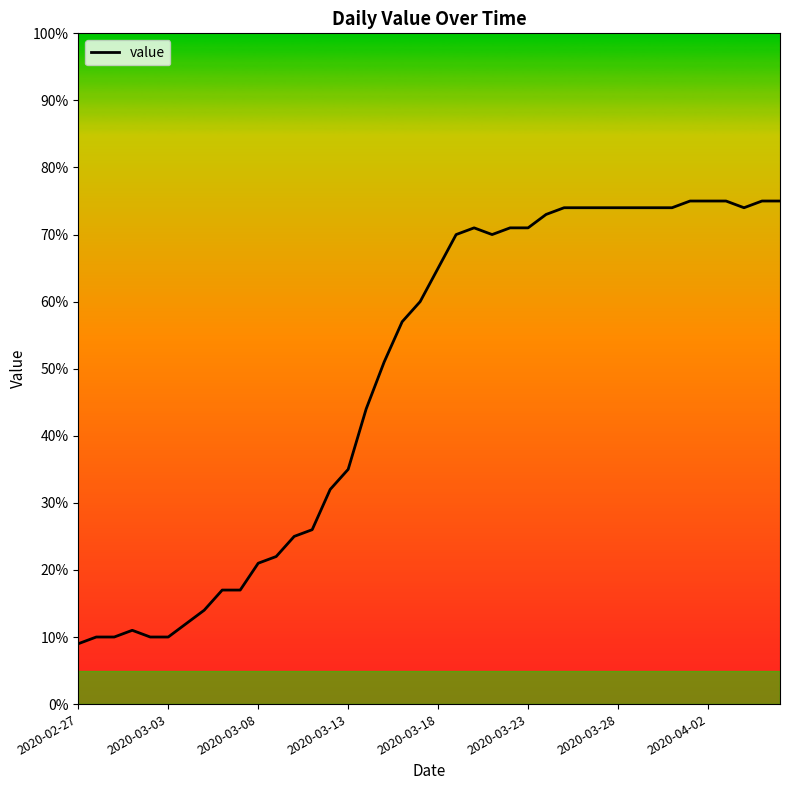

What is the smallest value displayed?

9